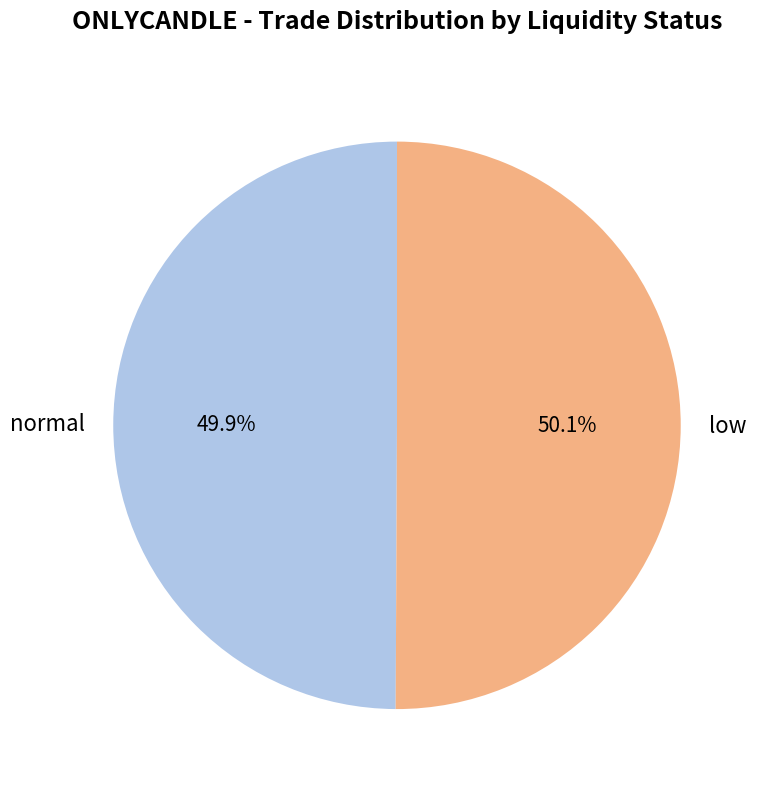

What percentage do low and normal together represent?

100.0%